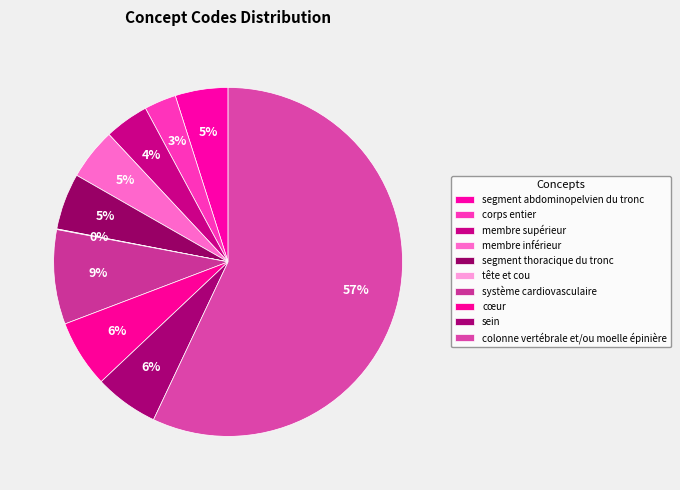

Which slice is the largest?

colonne vertébrale et/ou moelle épinière